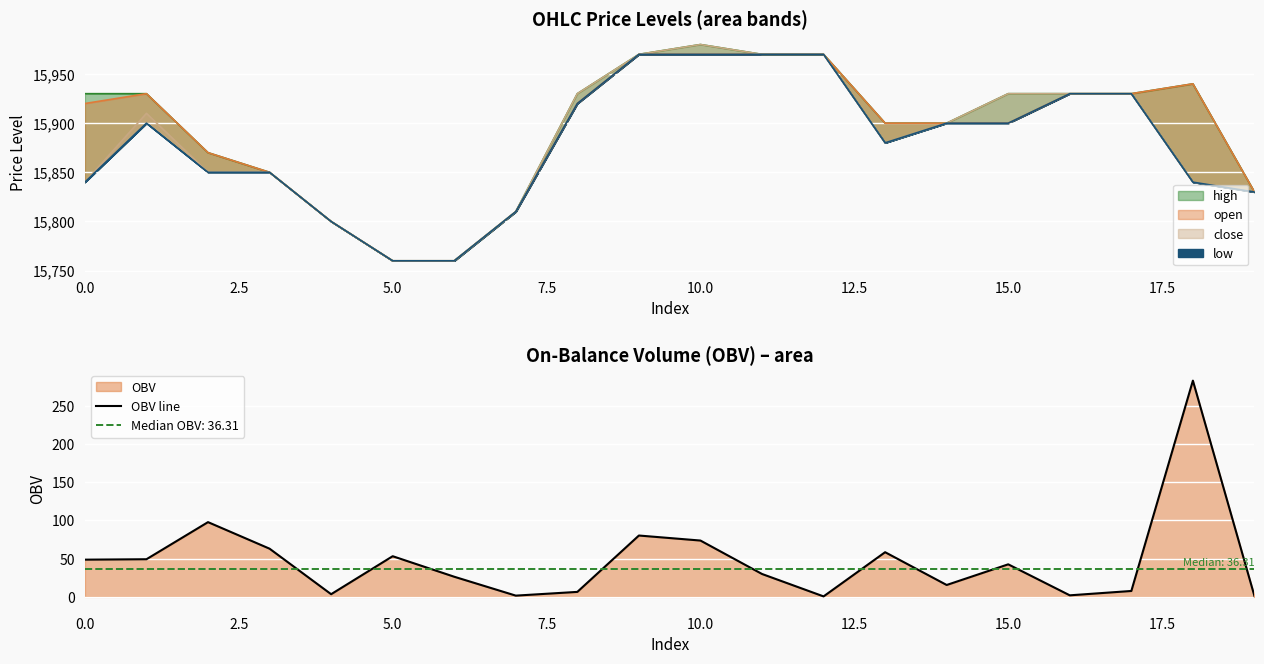

True or false: the data shows 58.5 at 13.

True